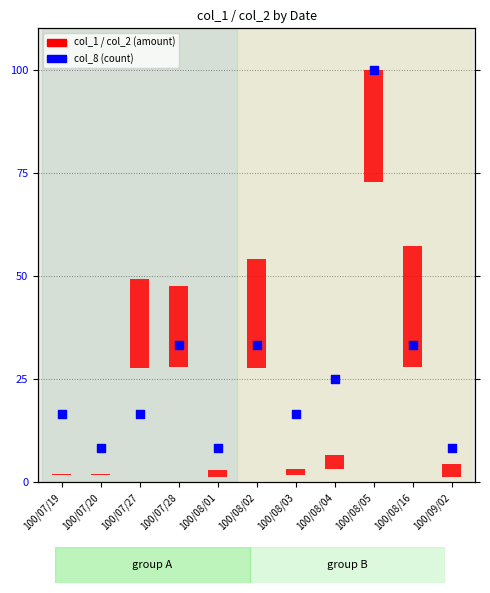

Between 100/07/27 and 100/08/03, which is larger?

100/07/27